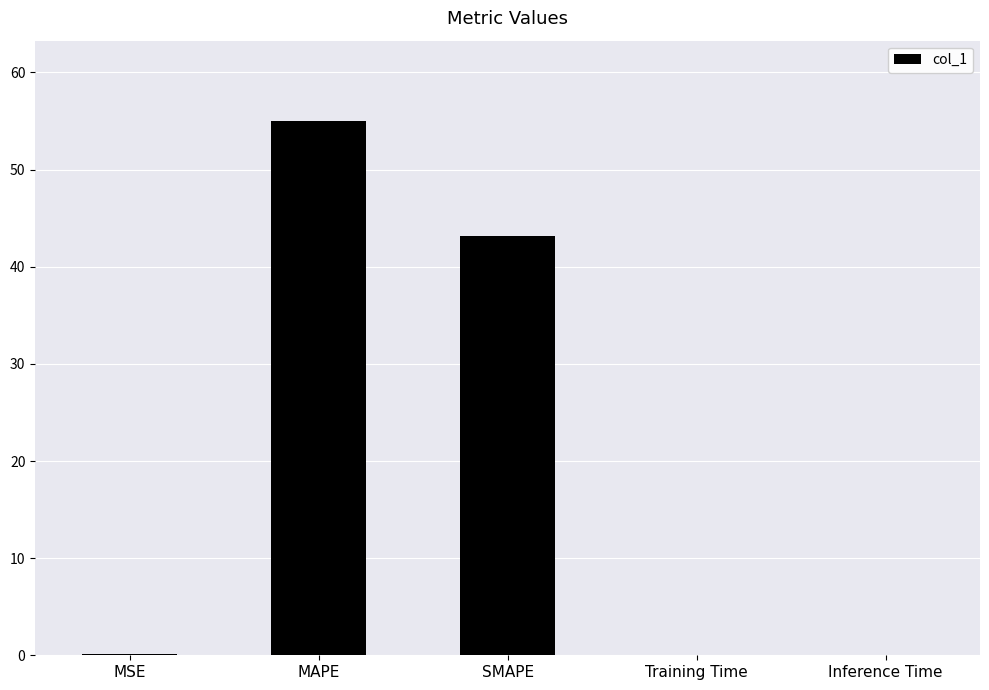

Is it true that the value at MAPE is 55.0?

True